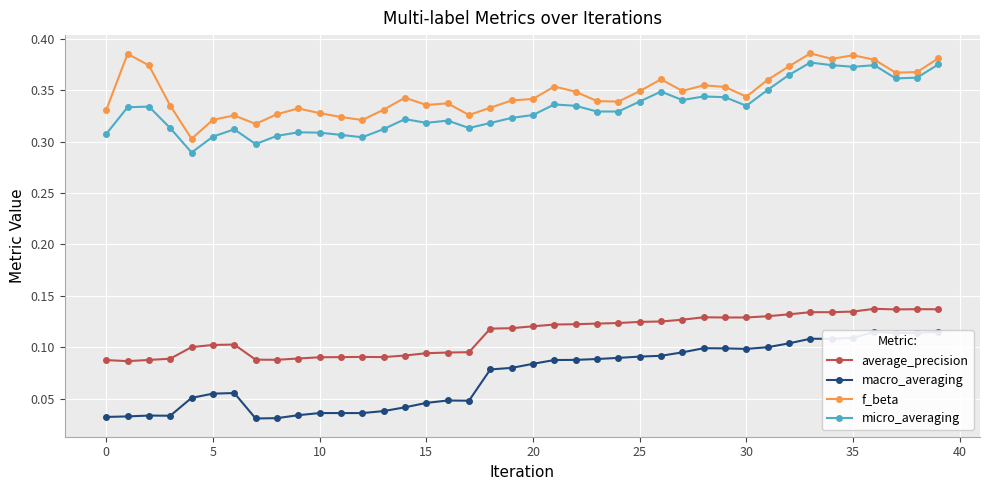

What is the greatest value displayed?

0.4